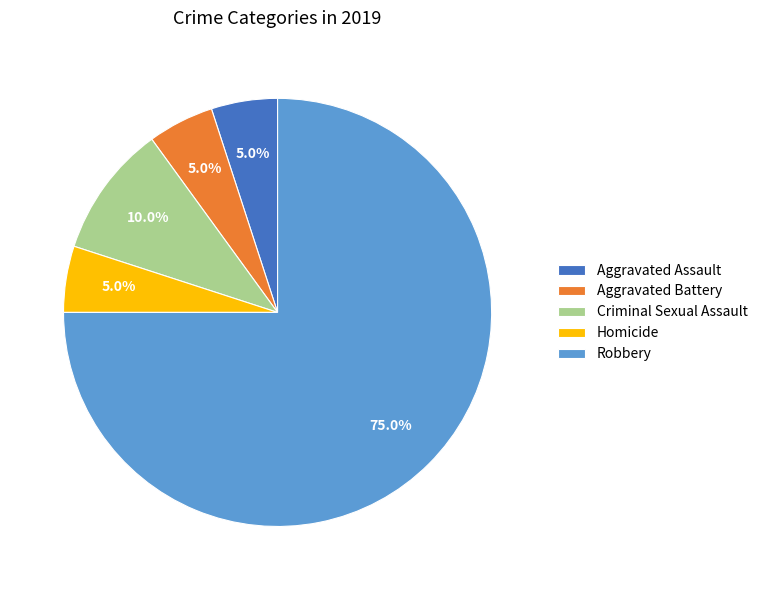

Which category has the biggest portion of the pie?

Robbery